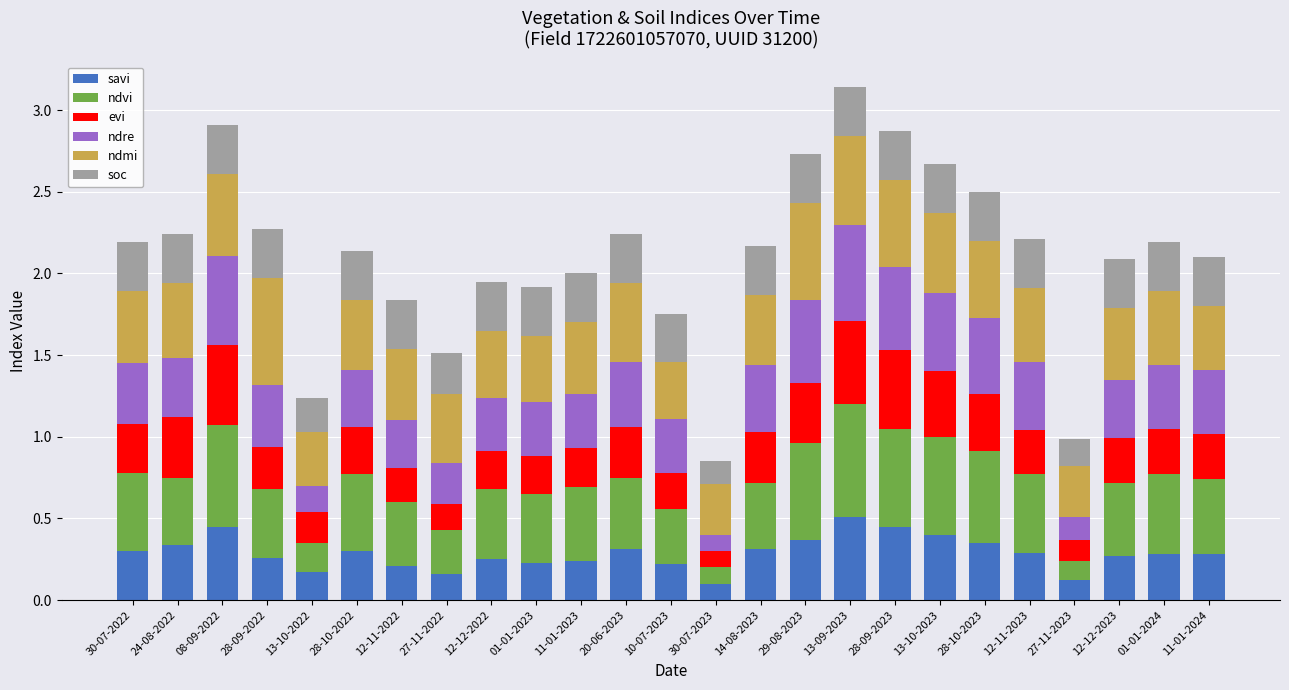

Does the chart contain any negative values?

No